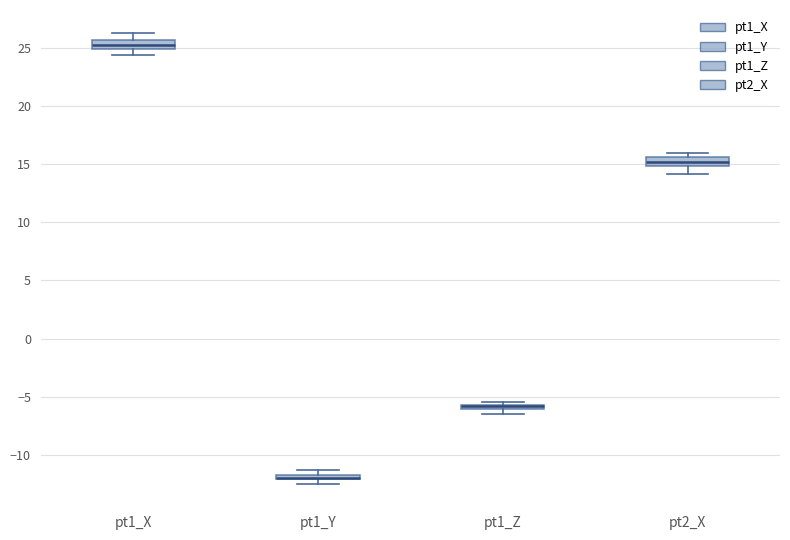

Where is the upper edge of the box for pt1_Y on the y-axis? The values are not printed on the chart, so give them approximately, as read against the axis.

-11.5